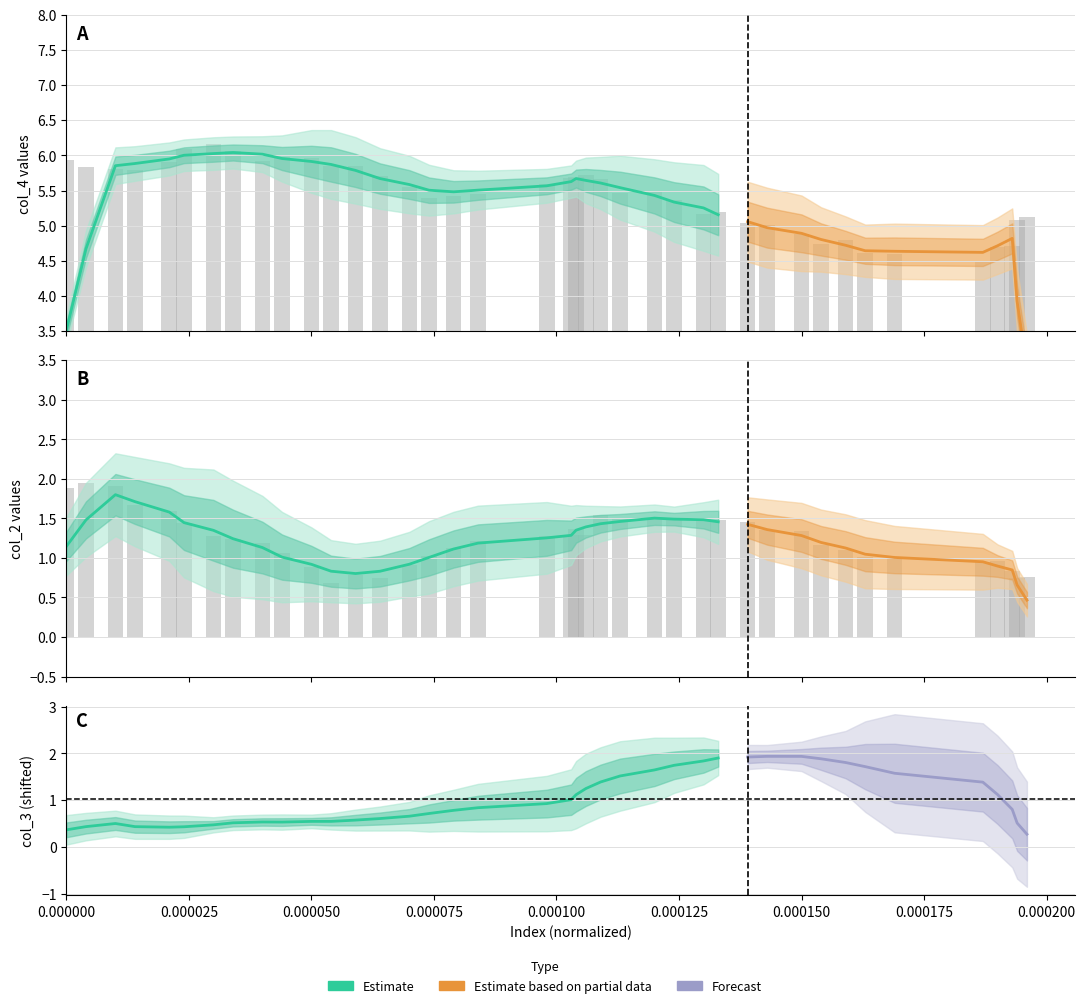

Which series has the largest range (max minus min)?

col_4